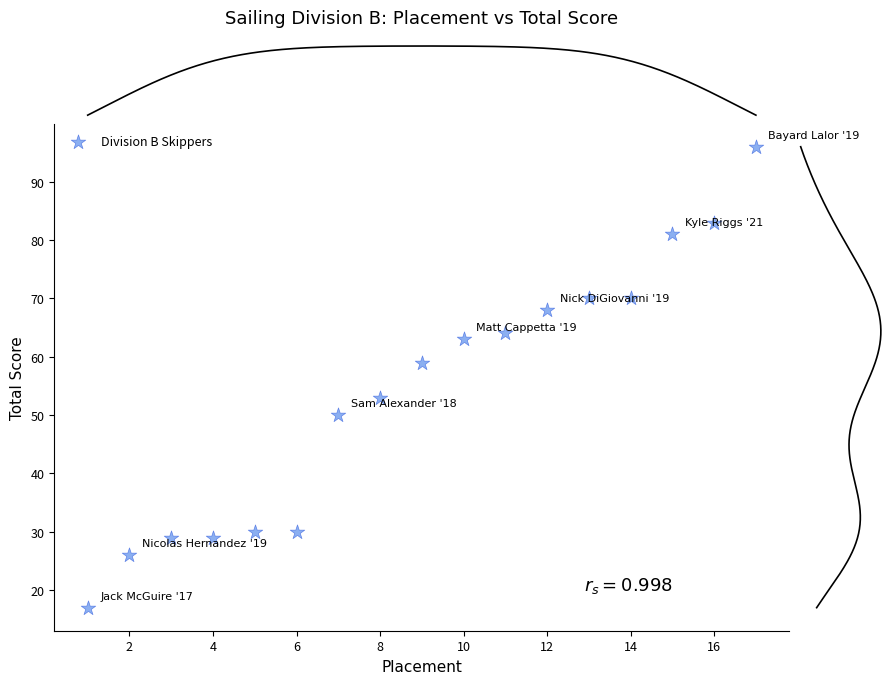

What is the range of X values (max minus min)?

16